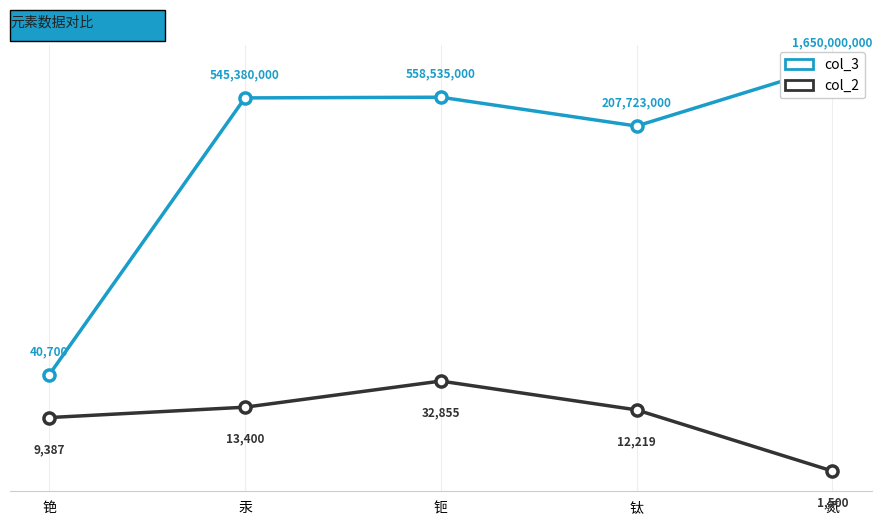

Which series has the widest spread of values?

col_3